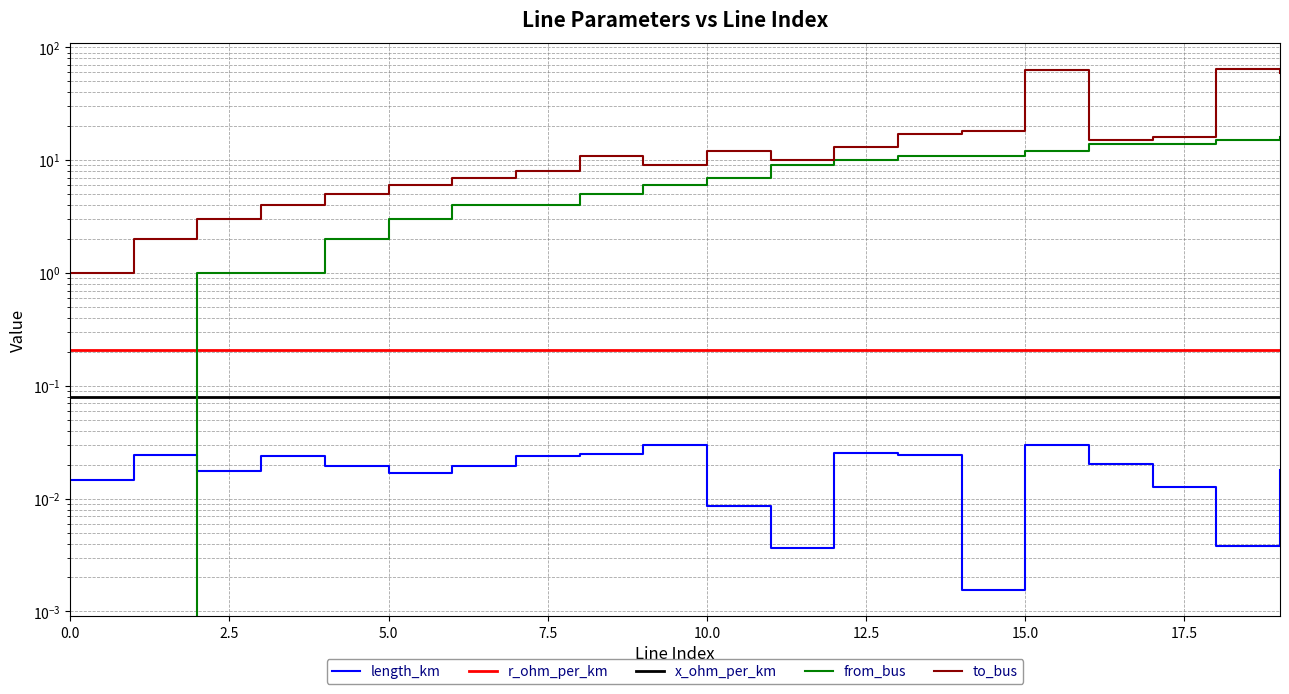

Reading right to left, what are all the values shown in this chart?

length_km: 0.0	0.0	0.0	0.0	0.0	0.0	0.0	0.0	0.0	0.0	0.0	0.0	0.0	0.0	0.0	0.0	0.0	0.0	0.0	0.0
r_ohm_per_km: 0.2	0.2	0.2	0.2	0.2	0.2	0.2	0.2	0.2	0.2	0.2	0.2	0.2	0.2	0.2	0.2	0.2	0.2	0.2	0.2
x_ohm_per_km: 0.1	0.1	0.1	0.1	0.1	0.1	0.1	0.1	0.1	0.1	0.1	0.1	0.1	0.1	0.1	0.1	0.1	0.1	0.1	0.1
from_bus: 16.0	15.0	14.0	14.0	12.0	11.0	11.0	10.0	9.0	7.0	6.0	5.0	4.0	4.0	3.0	2.0	1.0	1.0	0.0	0.0
to_bus: 59.0	64.0	16.0	15.0	63.0	18.0	17.0	13.0	10.0	12.0	9.0	11.0	8.0	7.0	6.0	5.0	4.0	3.0	2.0	1.0